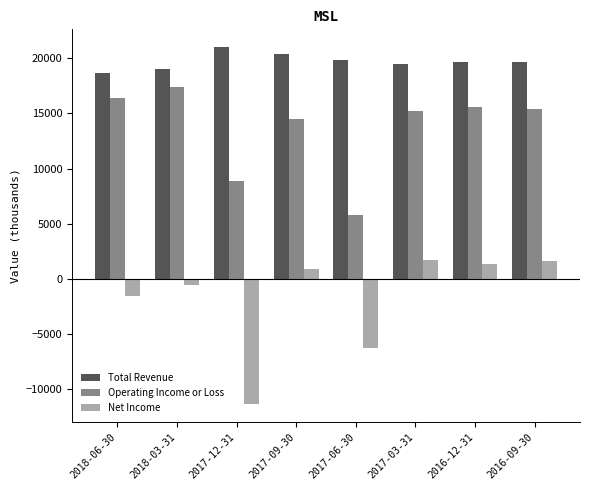

How many bars are there in each group?

3